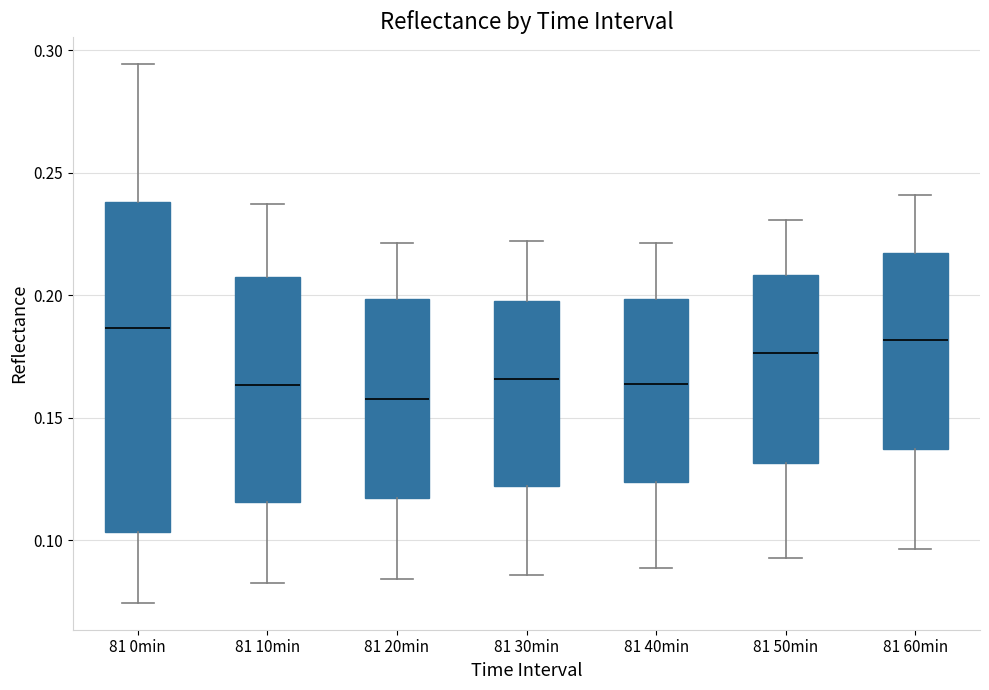

Reading left to right, transcribe this box plot: for each box, give where its median line is, the range the box spans, and where its two whiskers end, as read against the y-axis. The values are not printed on the chart, so give them approximately, as read against the axis.

81 0min: median 0.185, box 0.105 to 0.240, whiskers 0.075 to 0.295
81 10min: median 0.165, box 0.115 to 0.205, whiskers 0.080 to 0.235
81 20min: median 0.160, box 0.115 to 0.200, whiskers 0.085 to 0.220
81 30min: median 0.165, box 0.120 to 0.200, whiskers 0.085 to 0.220
81 40min: median 0.165, box 0.125 to 0.200, whiskers 0.090 to 0.220
81 50min: median 0.175, box 0.130 to 0.210, whiskers 0.095 to 0.230
81 60min: median 0.180, box 0.135 to 0.215, whiskers 0.095 to 0.240